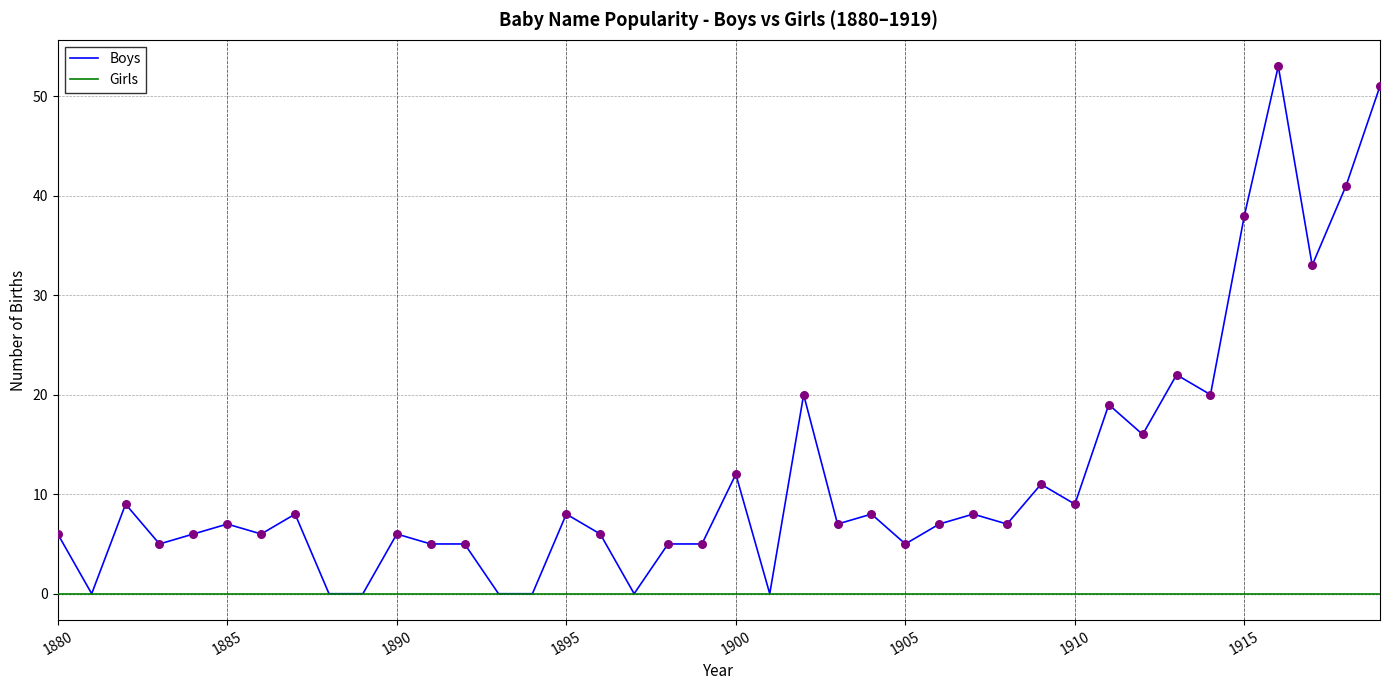

What are all the series names shown in the legend?

Boys, Girls